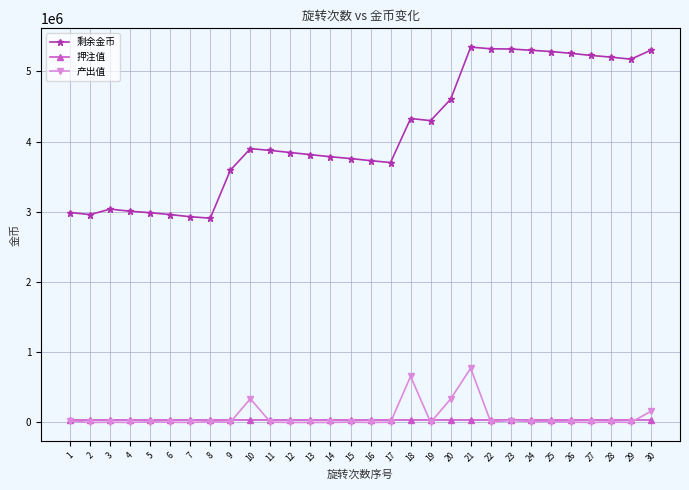

List the series in order of their peak value, highest first.

剩余金币, 产出值, 押注值